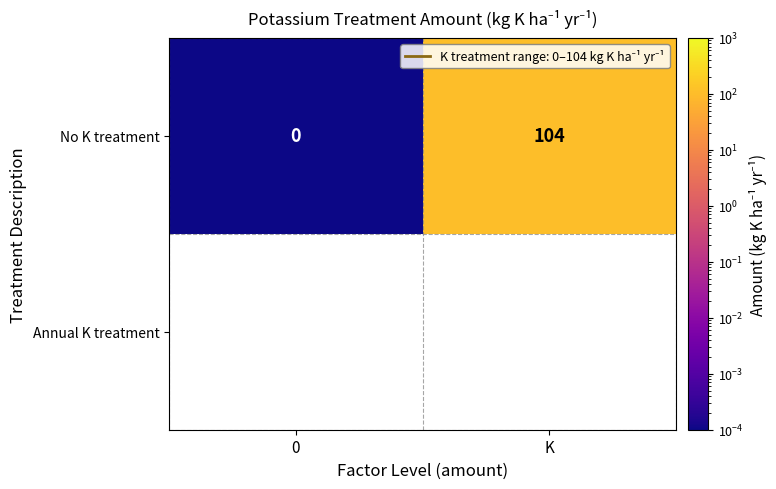

List the labels in order of value, smallest first.

0, K